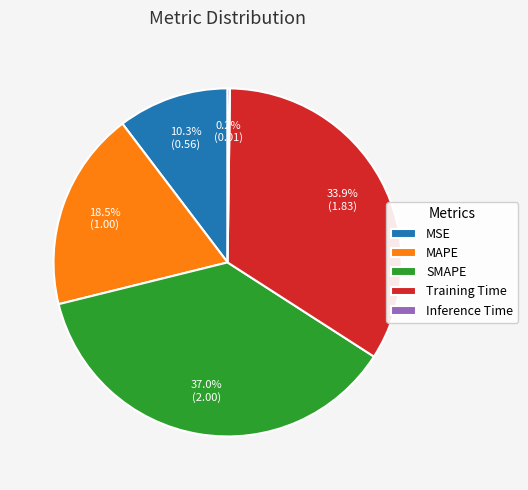

What is the largest slice in the pie chart?

SMAPE